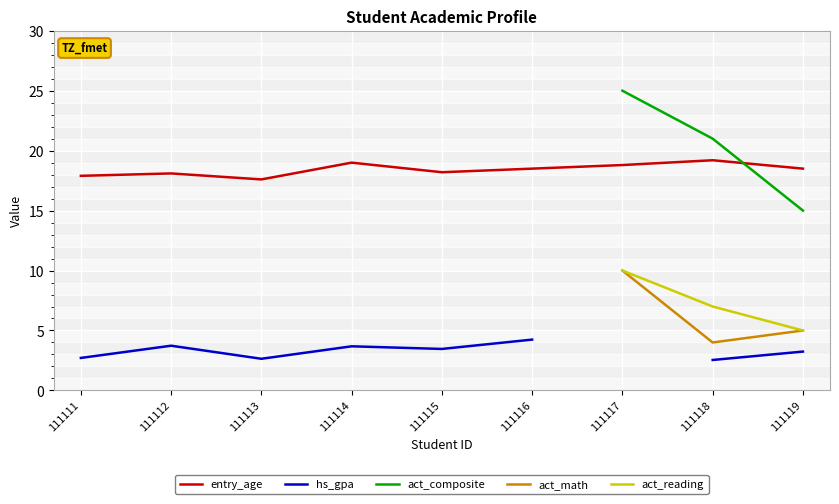

Where is the first local minimum for act_math?

111118